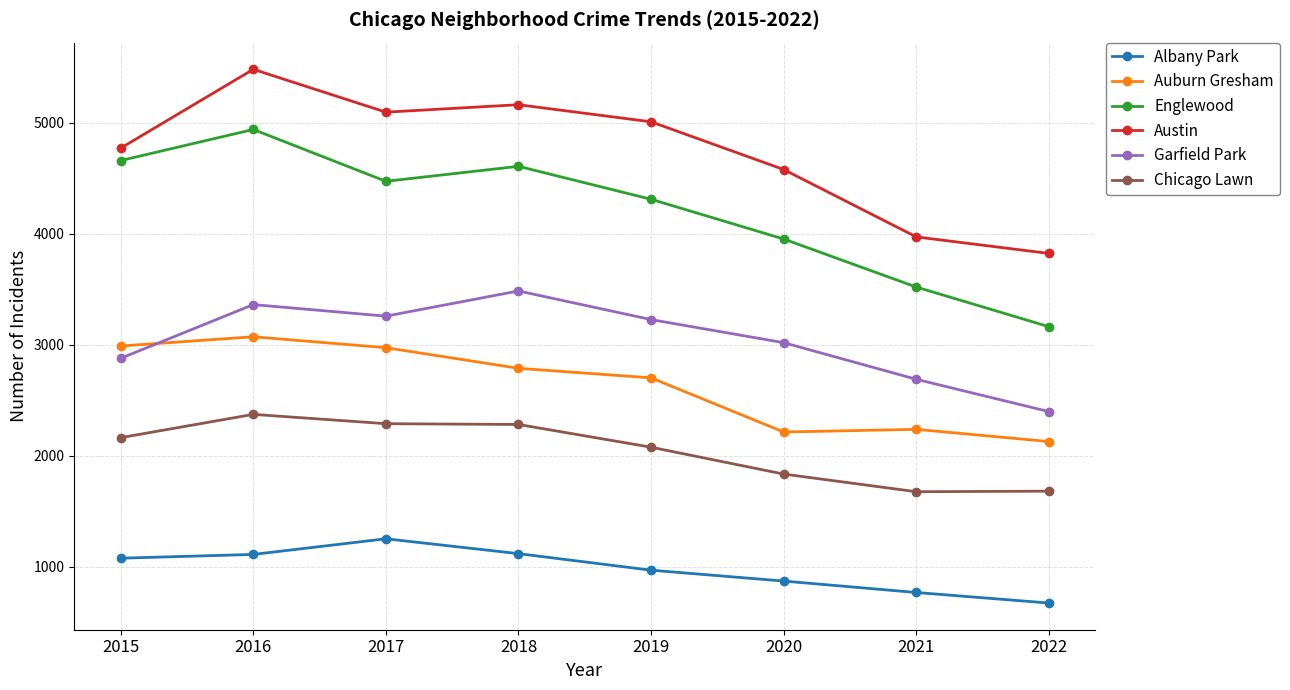

How many lines are shown in the chart?

6